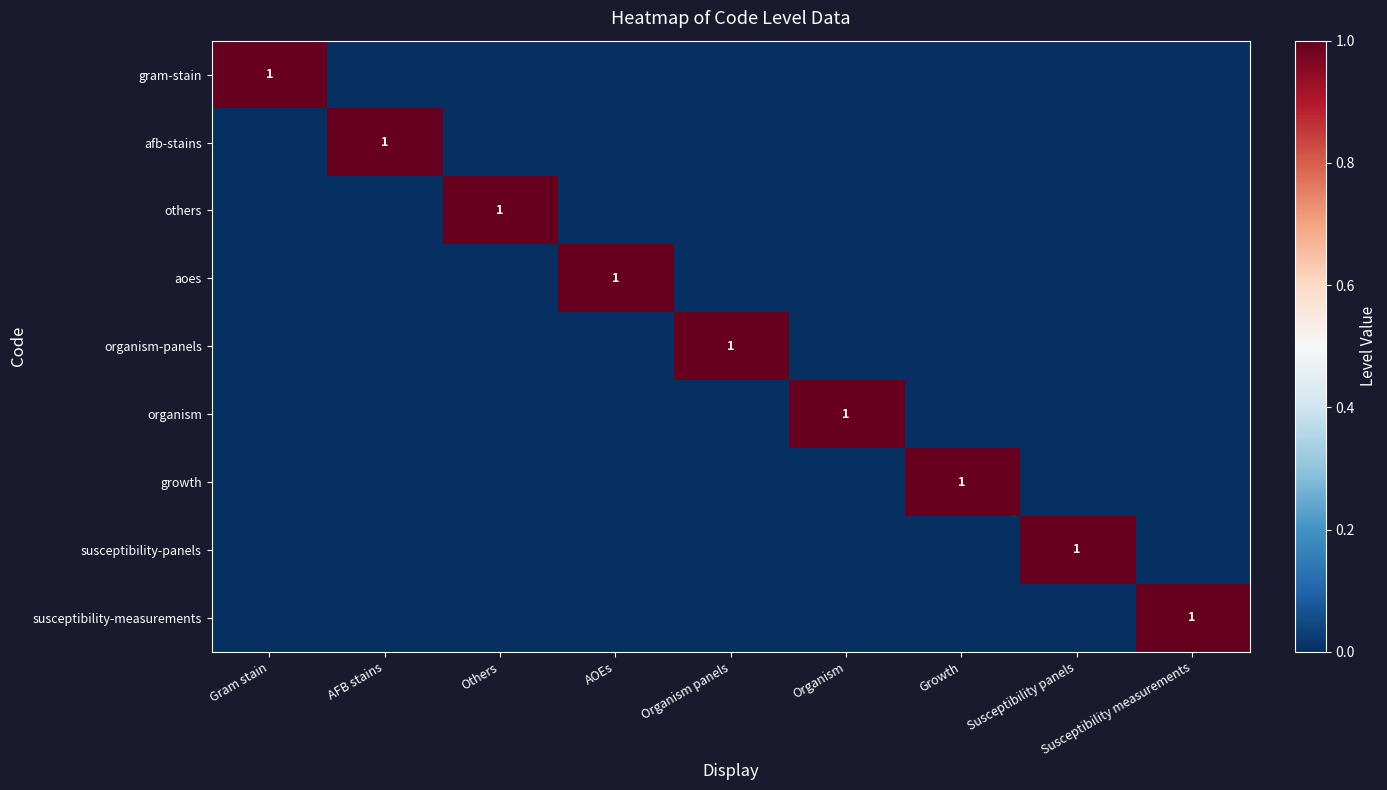

The value of organism at Organism is 1. True or false?

True